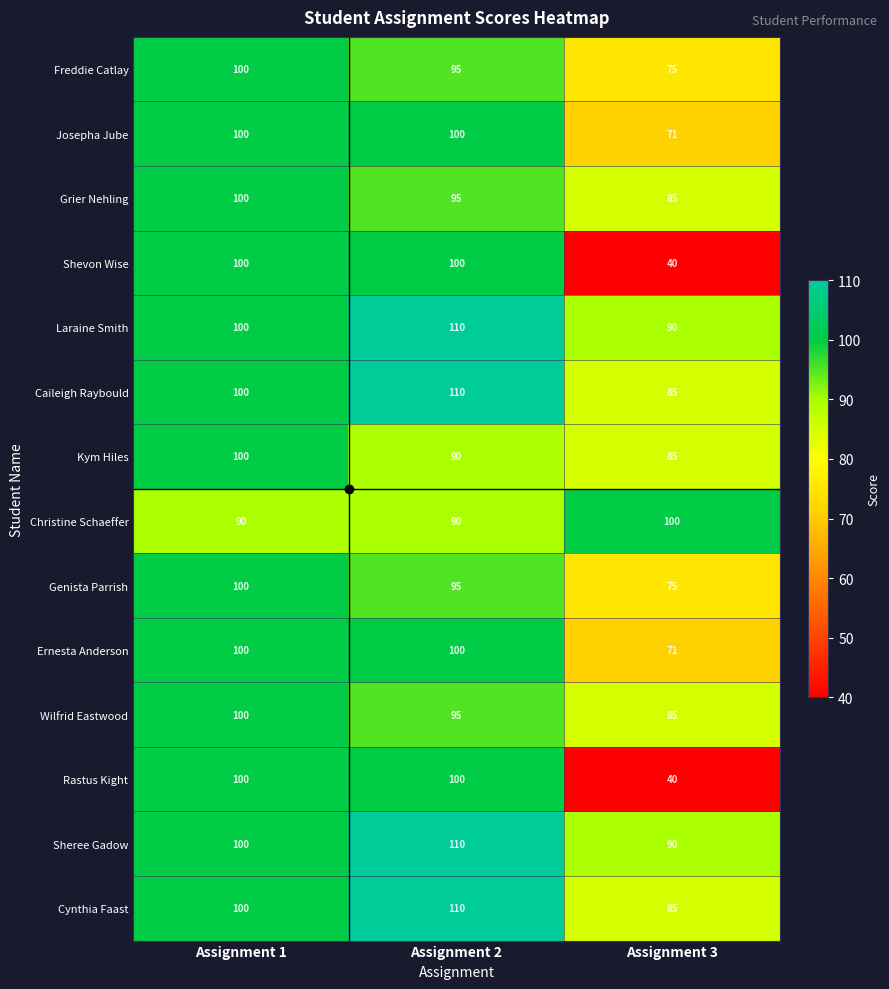

What is the difference between the highest and lowest values at Assignment 2?

20